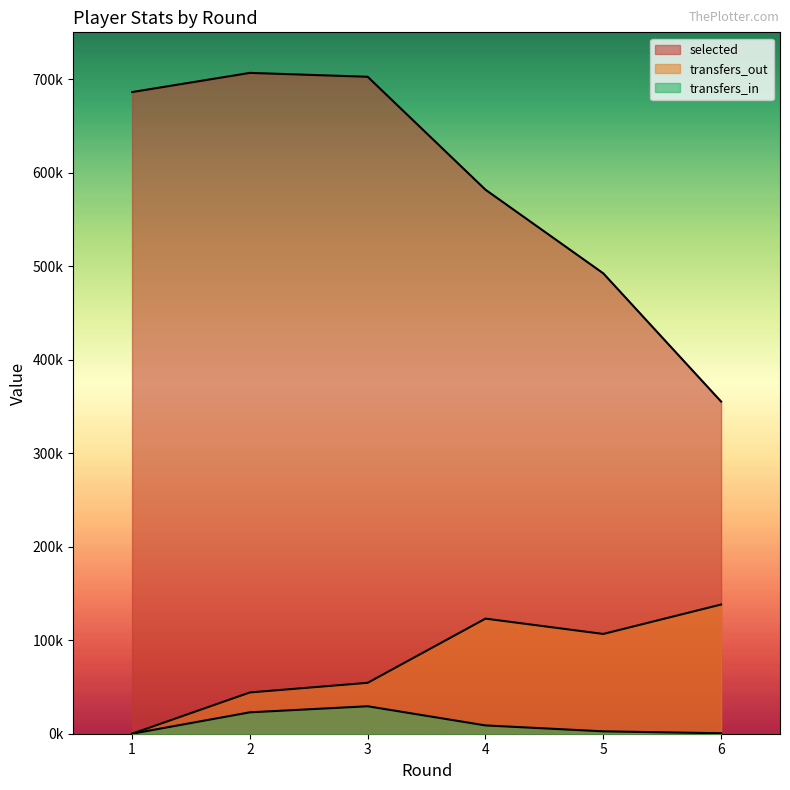

Reading right to left, transcribe all the data shown in this chart.

selected: 6=355178	5=492285	4=581711	3=702496	2=706645	1=686137
transfers_in: 6=502	5=2554	4=8882	3=29368	2=22881	1=0
transfers_out: 6=138166	5=106679	4=123077	3=54437	2=44126	1=0